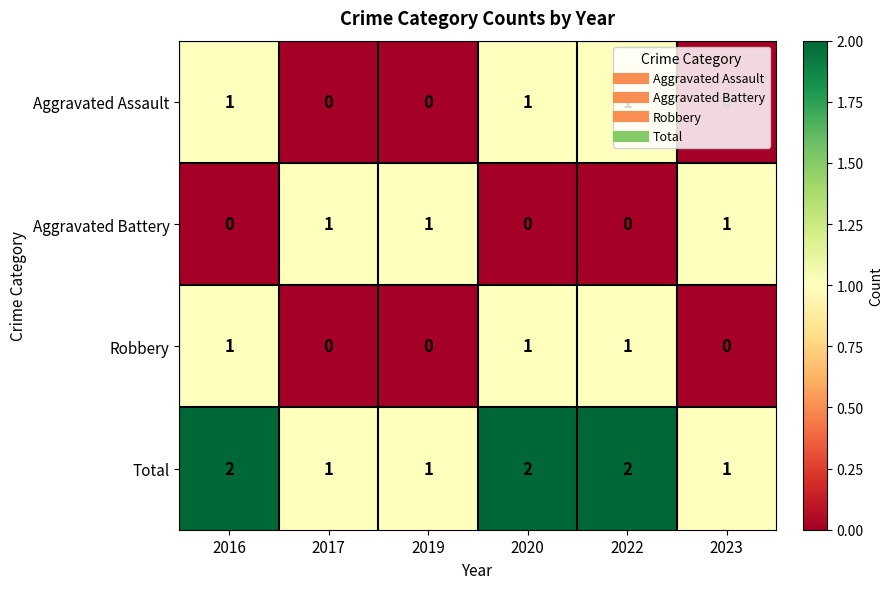

What is the sum of all Robbery values?

3